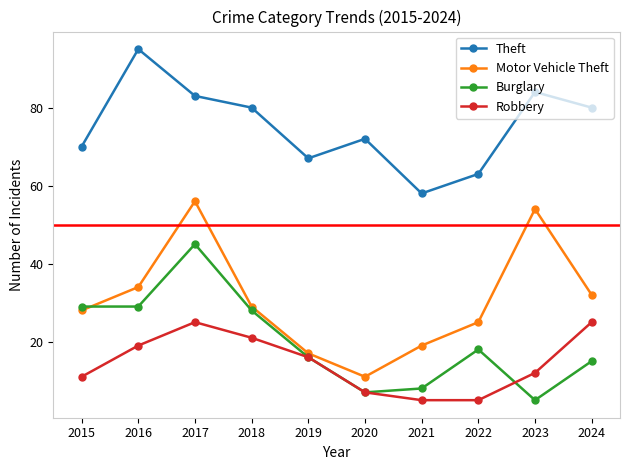

What is the minimum value shown in the chart?

5